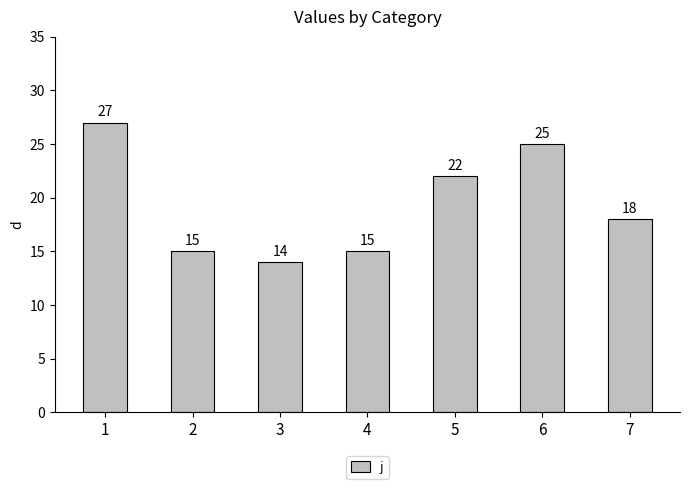

What is the difference between the maximum and minimum values?

13